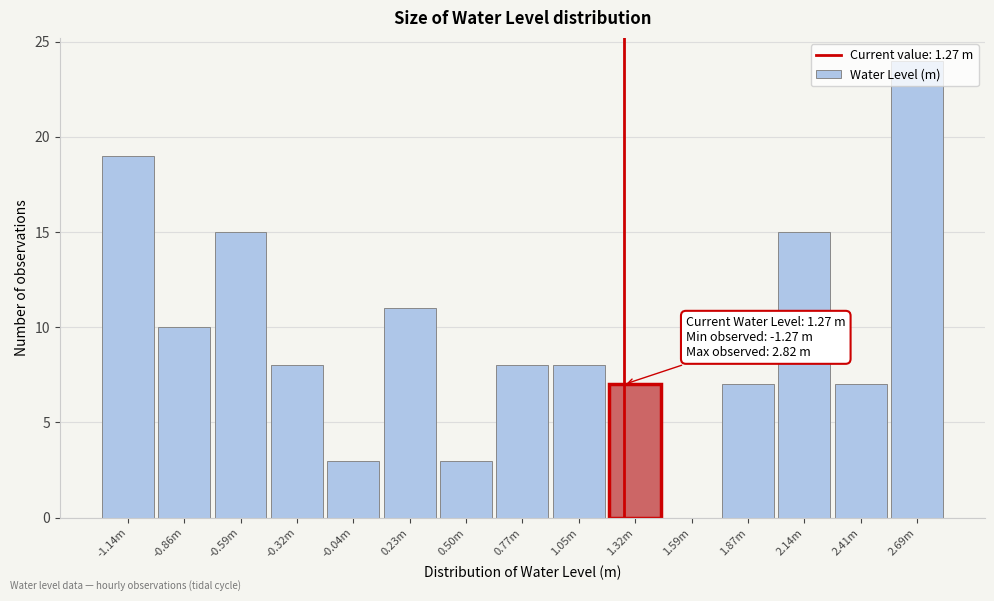

What is the sum of all values?

145